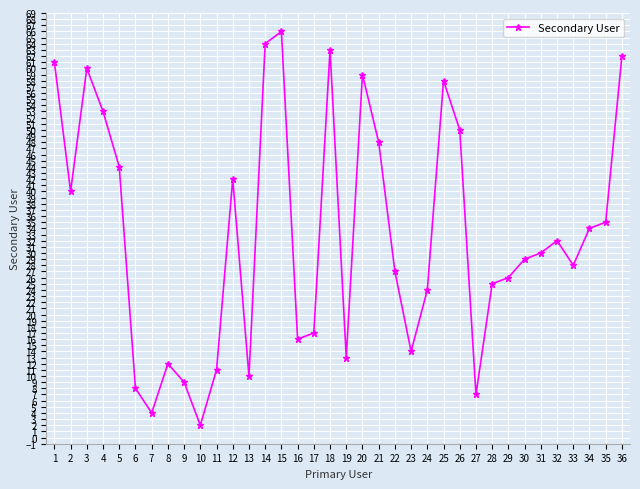

How many interior local valleys (lower than both neighbors) does the data have?

9